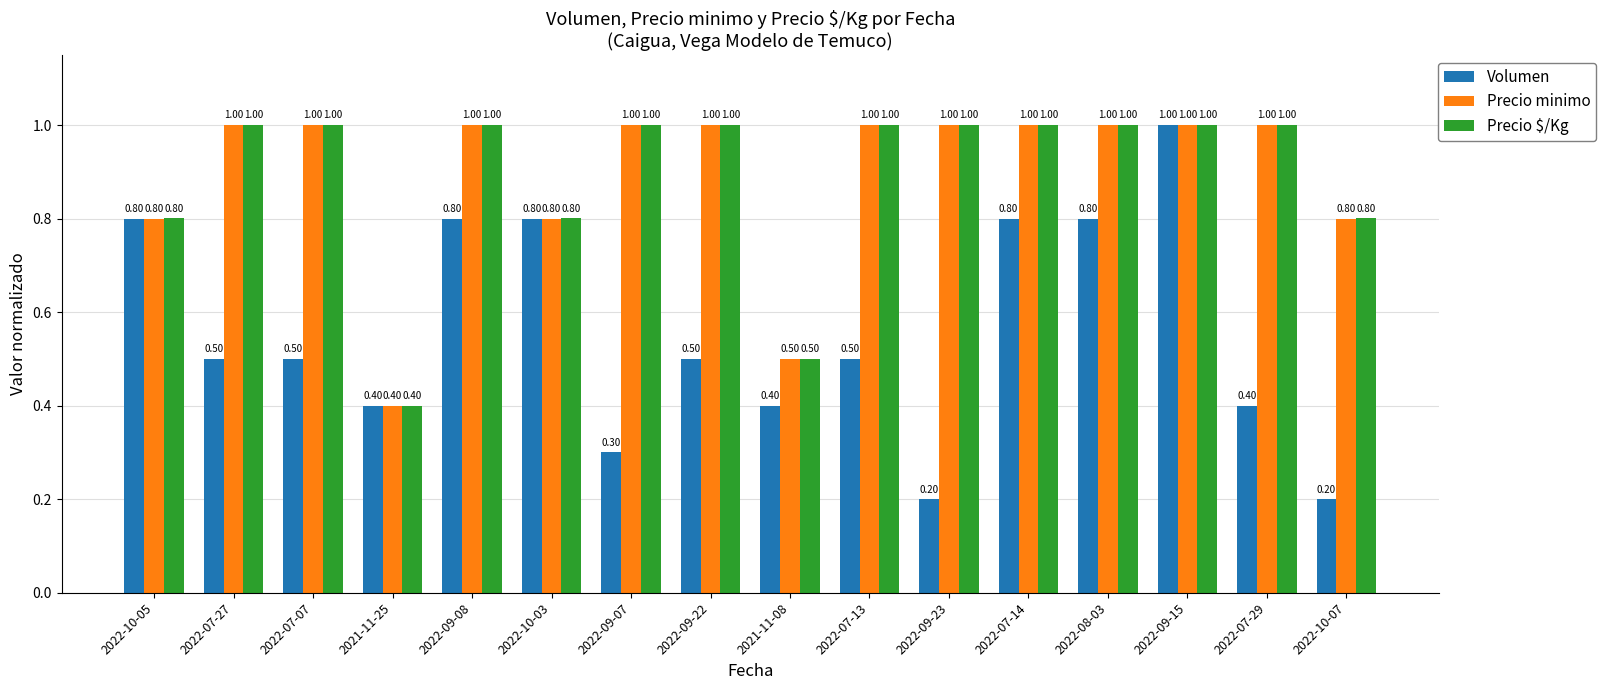

Which series has the widest spread of values?

Volumen